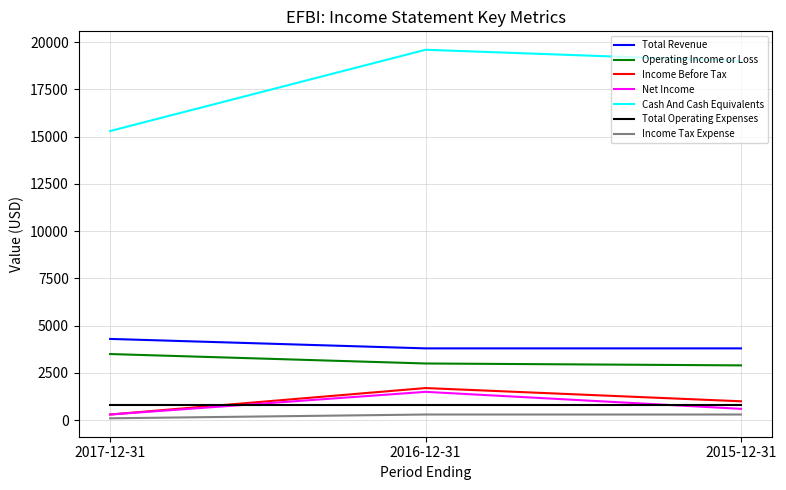

What is the lowest value of the Cash And Cash Equivalents series?

15300